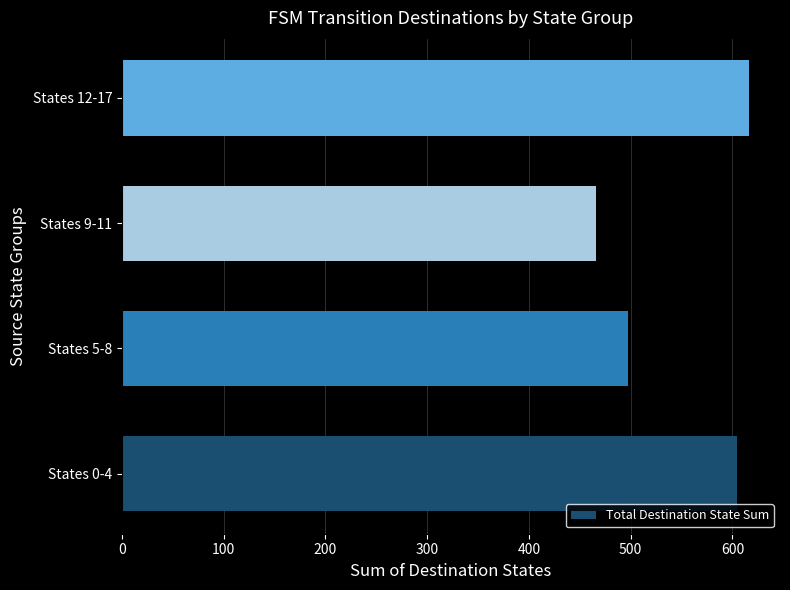

Which category has the lowest value across all series?

States 9-11